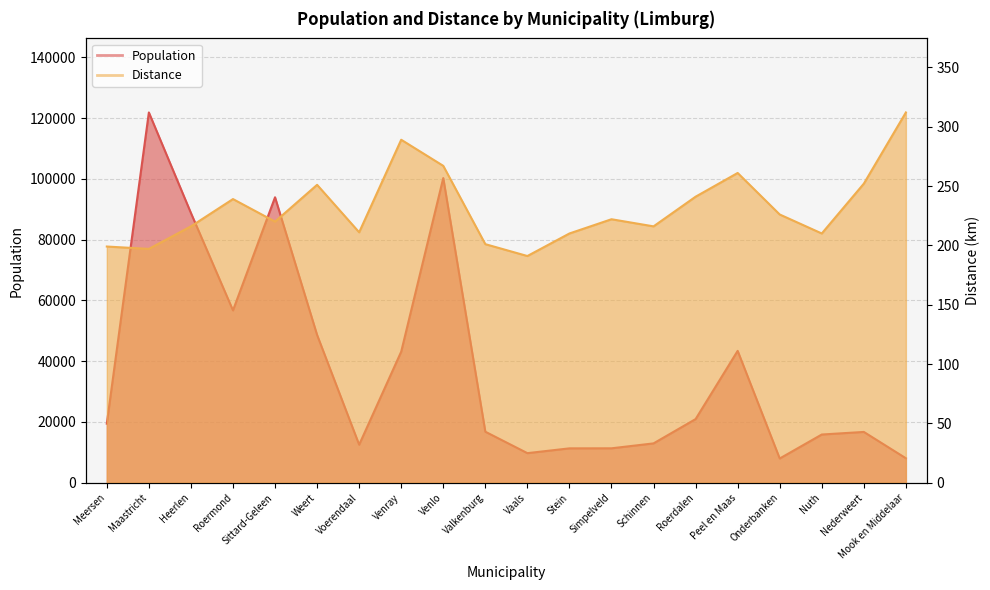

Count the number of categories in the chart.

20